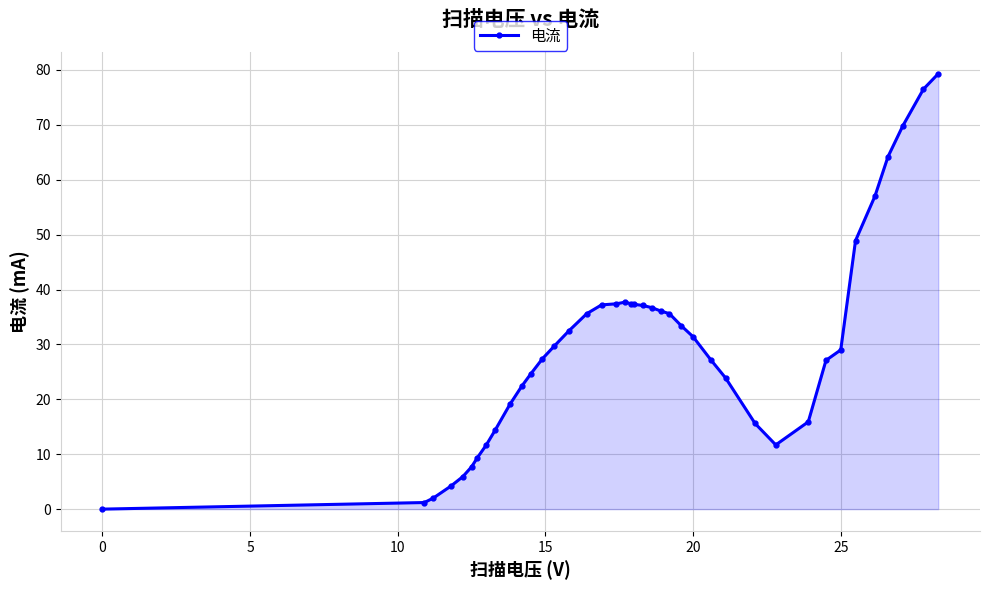

What is the value of the 40th point from the left?

79.3